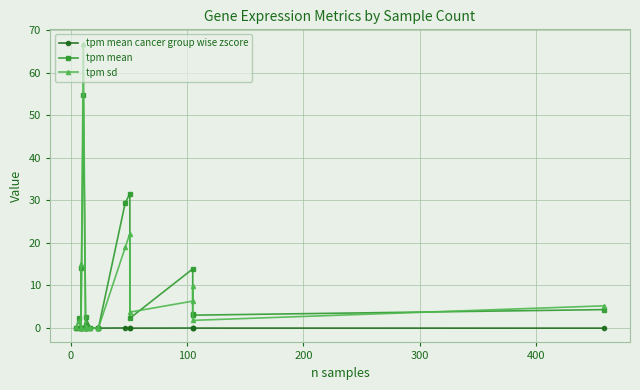

How many lines are shown in the chart?

3